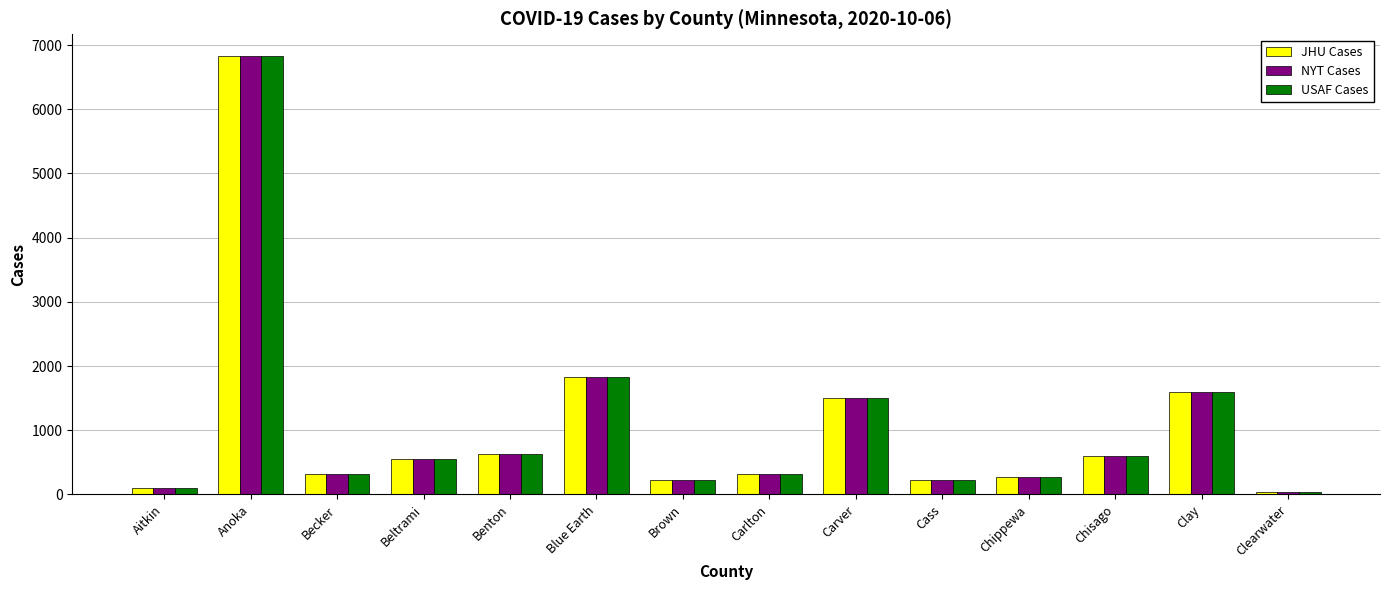

True or false: NYT Cases has a value of 1593 at Clay.

True